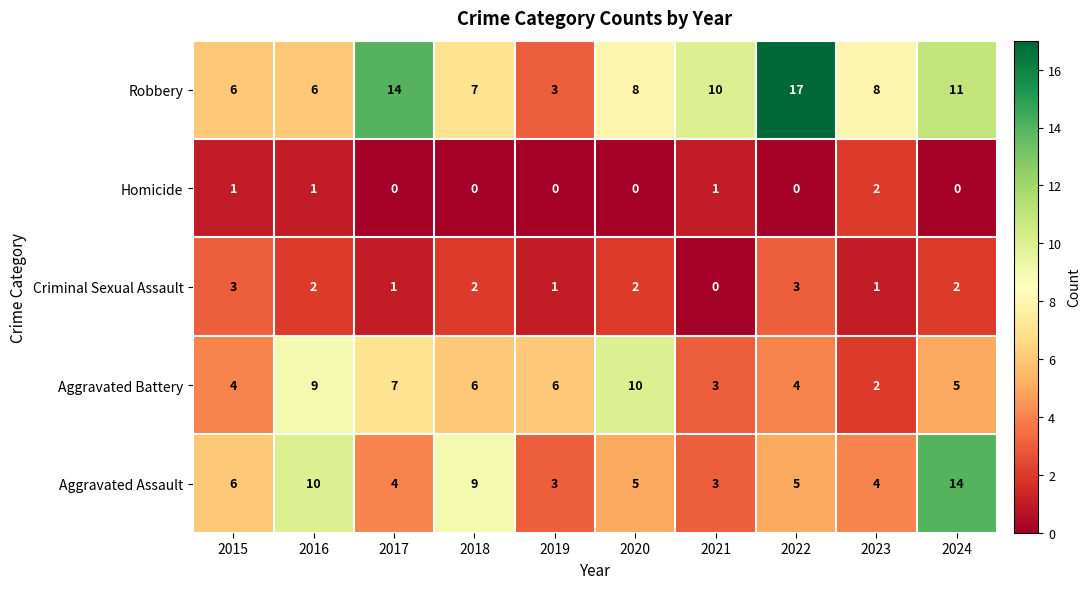

At which label is Robbery closest to 10?

2021